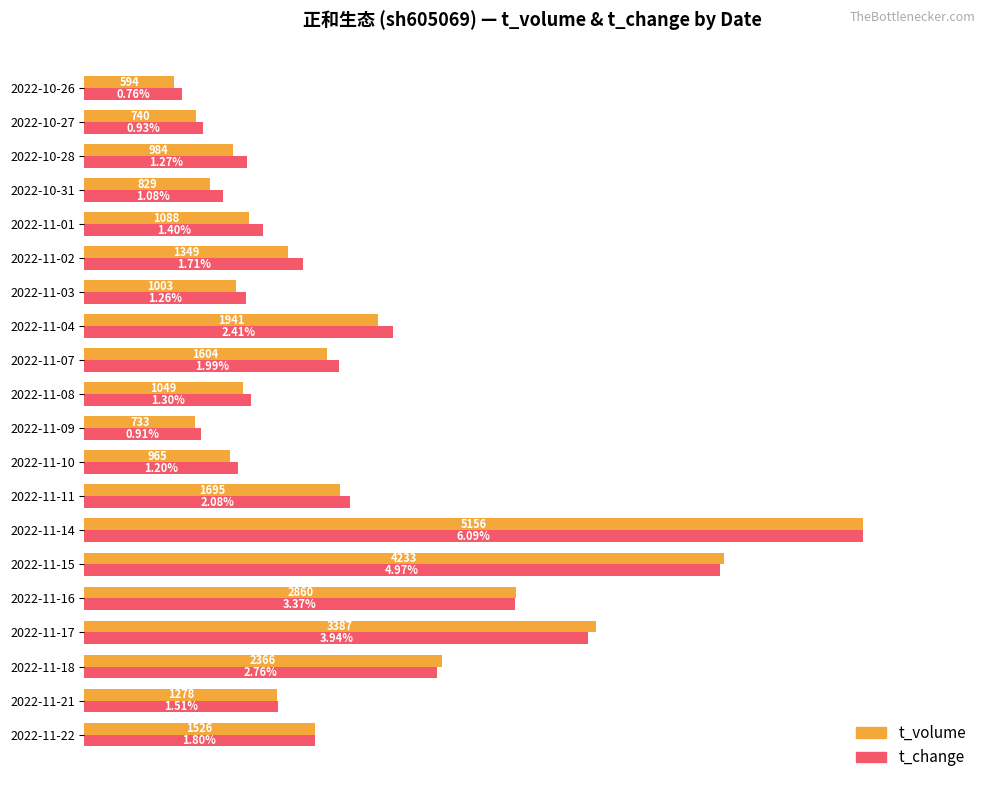

What are all the series names shown in the legend?

t_volume, t_change